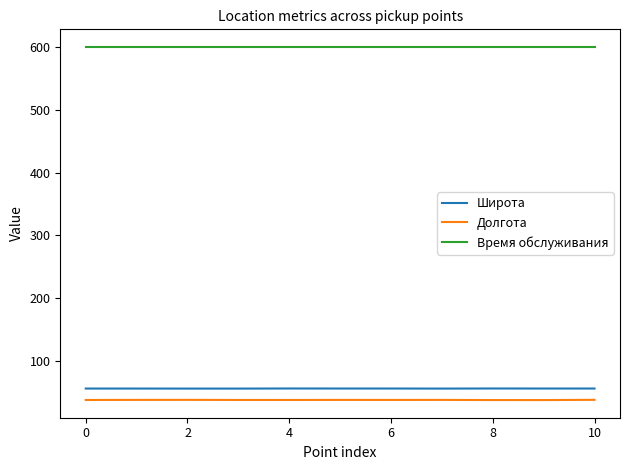

What is the minimum value shown in the chart?

37.4